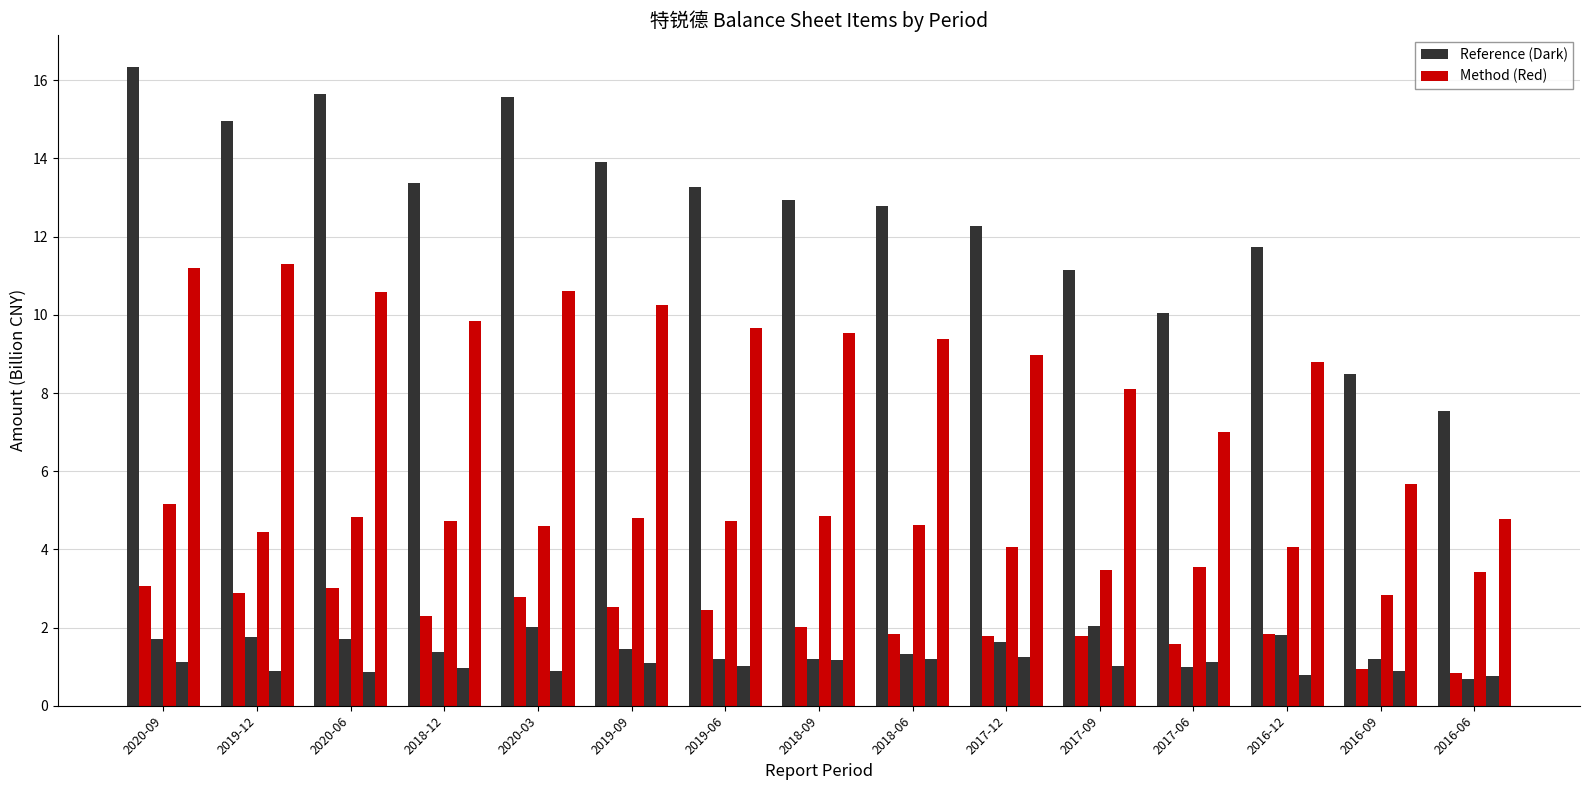

How many categories are shown in the chart?

15